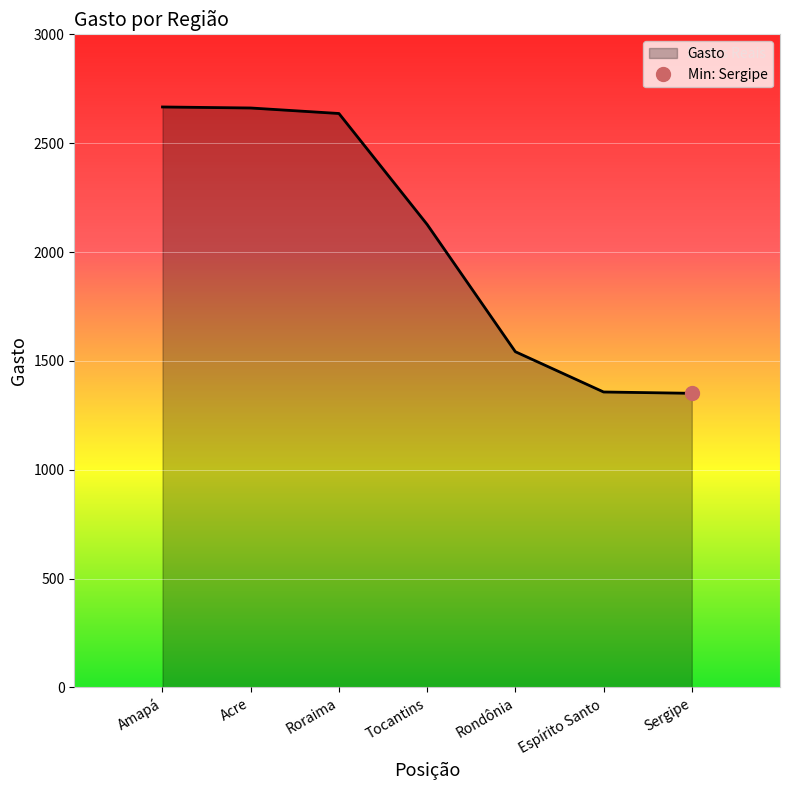

Is it true that the value at Rondônia is 1542.1?

True